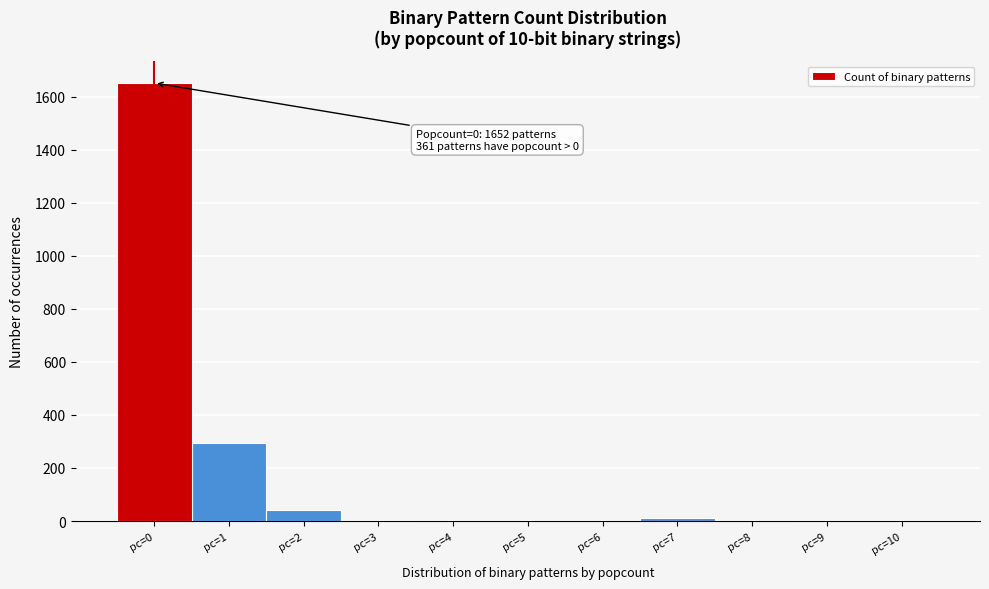

Over which range of the x-axis is the bar tallest?

-0.5 to 0.5